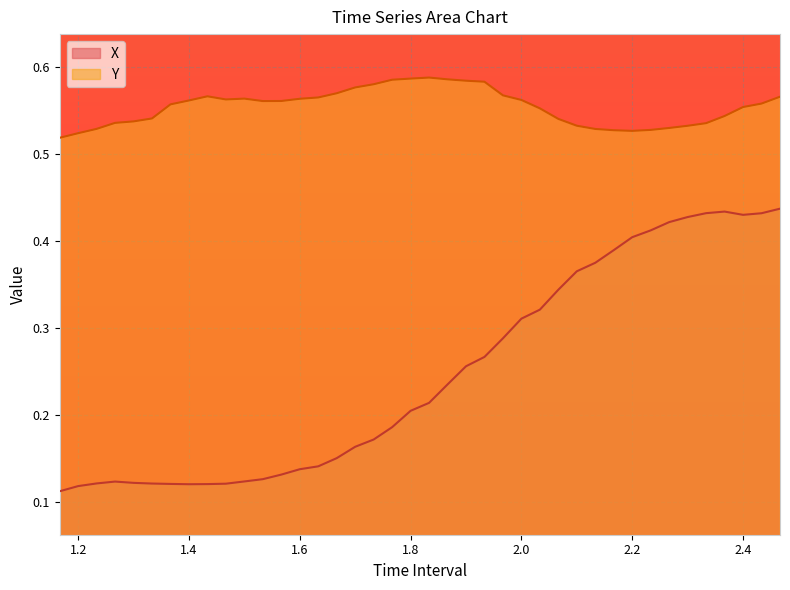

True or false: X and Y intersect in this chart.

False